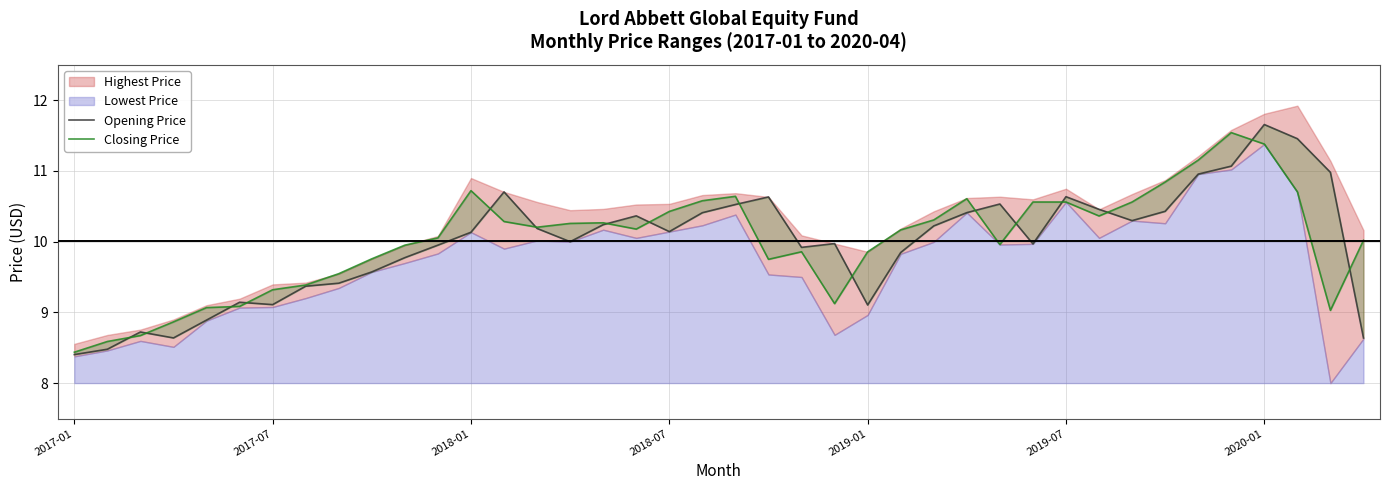

How many values in the Opening Price series are below 10?

18